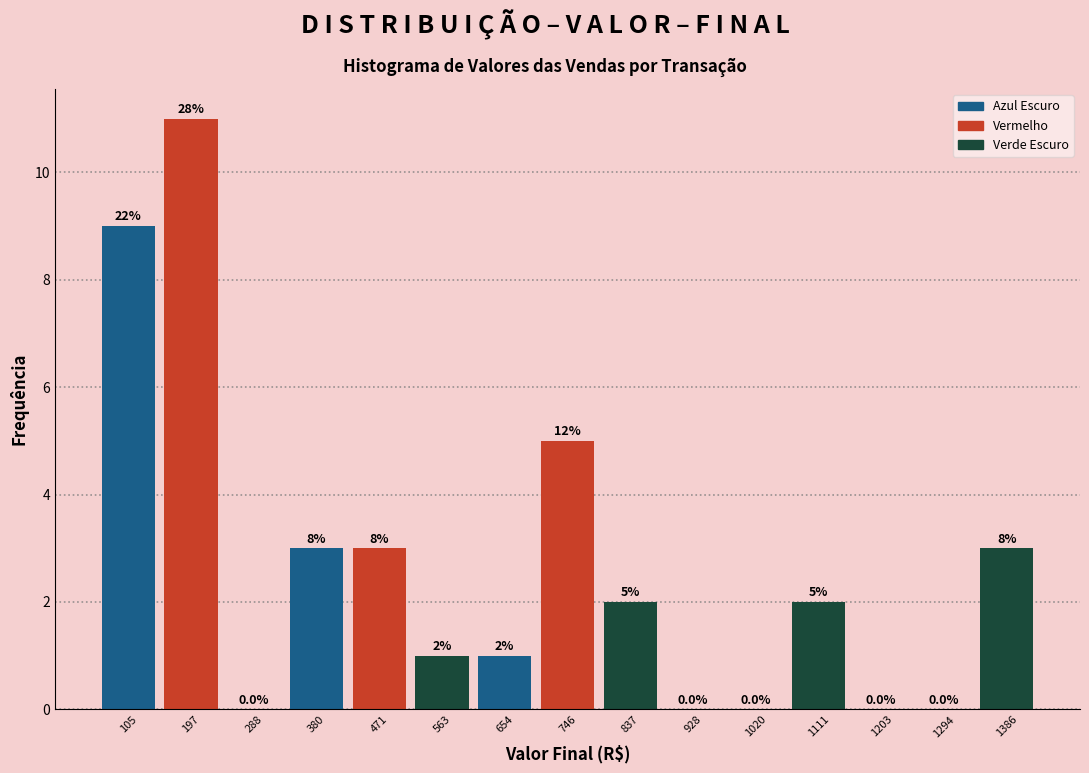

Which range on the x-axis has the tallest bar?

150 to 240